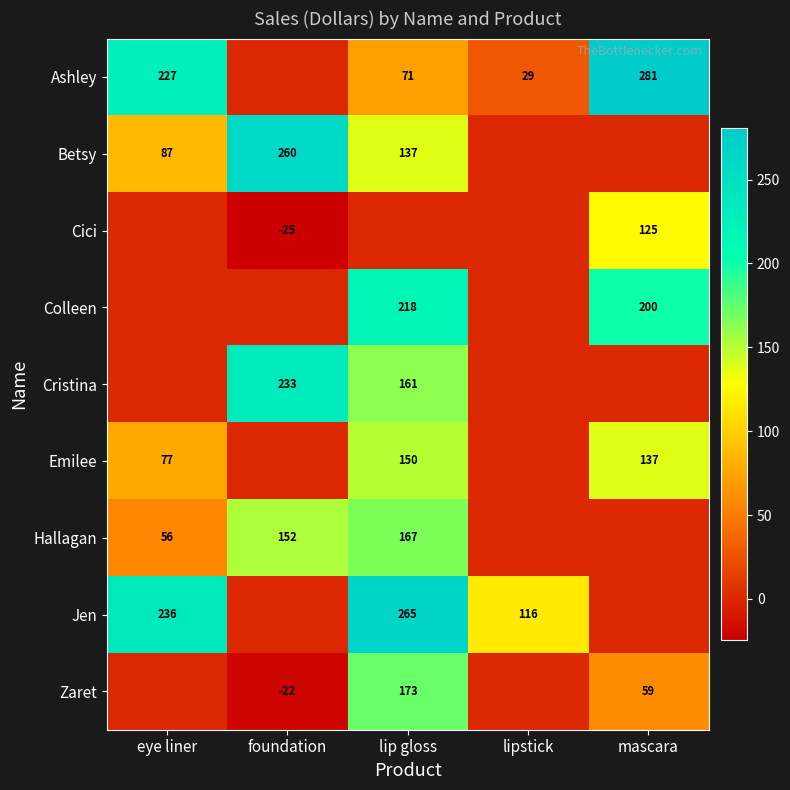

Is the value of Betsy at lip gloss greater than the value of Colleen at mascara?

No